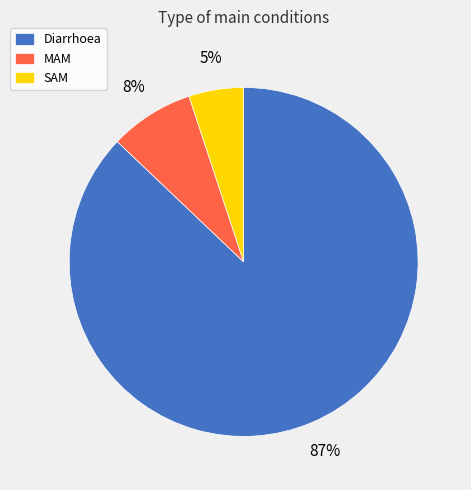

What is the smallest slice in the pie chart?

SAM